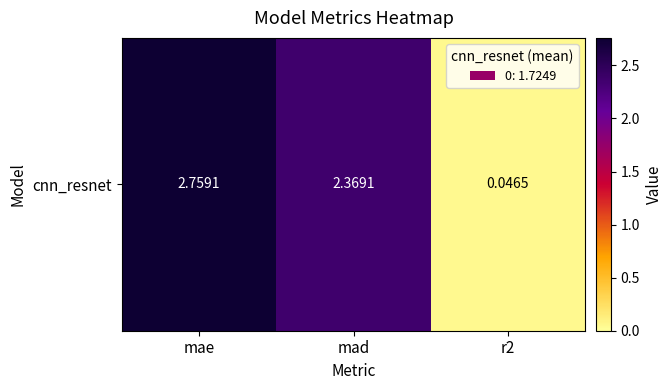

Approximately how many times larger is the value at mad compared to mae?

0.9